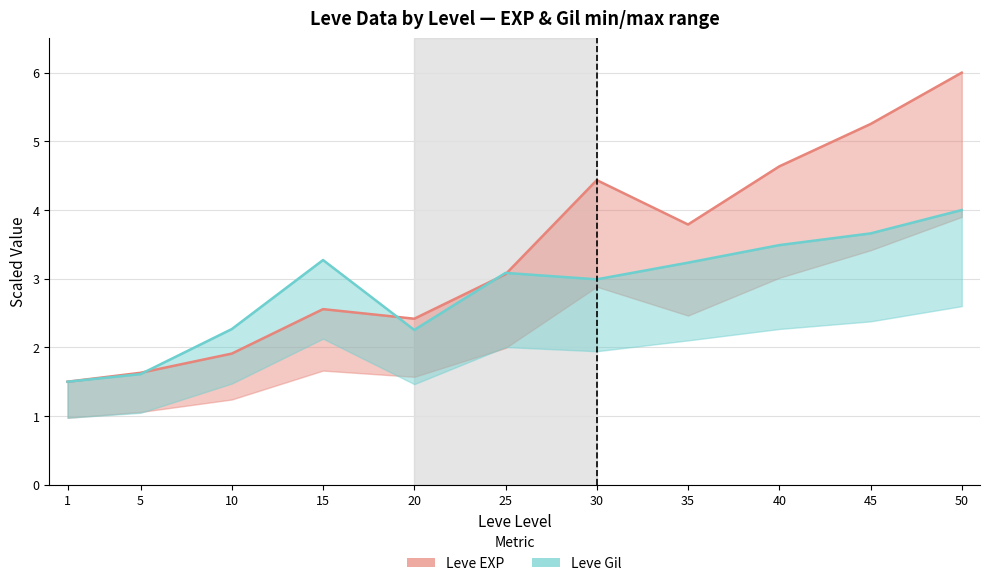

Which series has the largest range (max minus min)?

Leve EXP